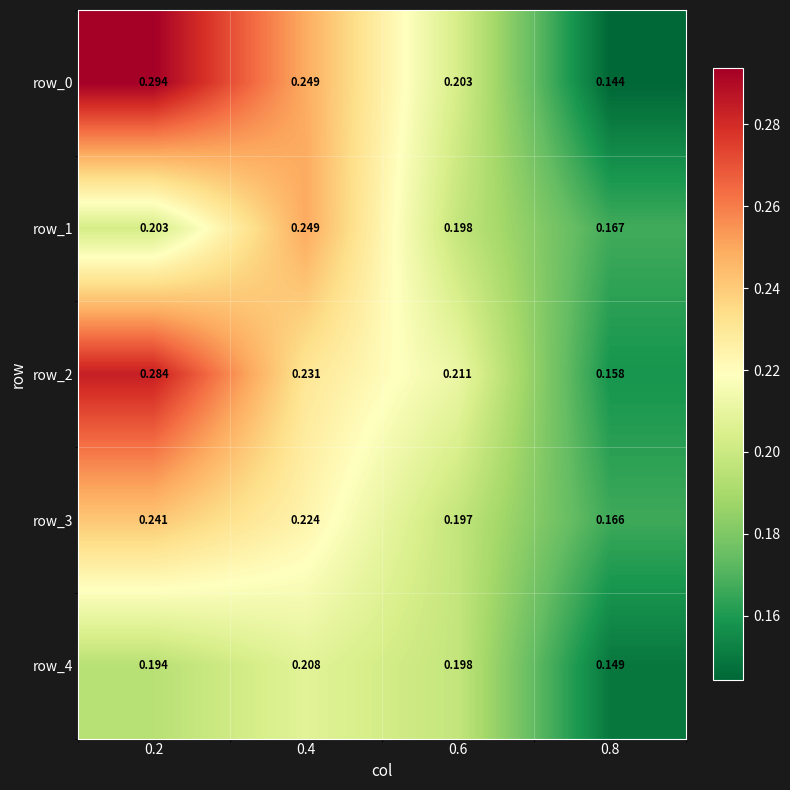

Is the value of row_1 at 0.6 greater than the value of row_4 at 0.8?

Yes